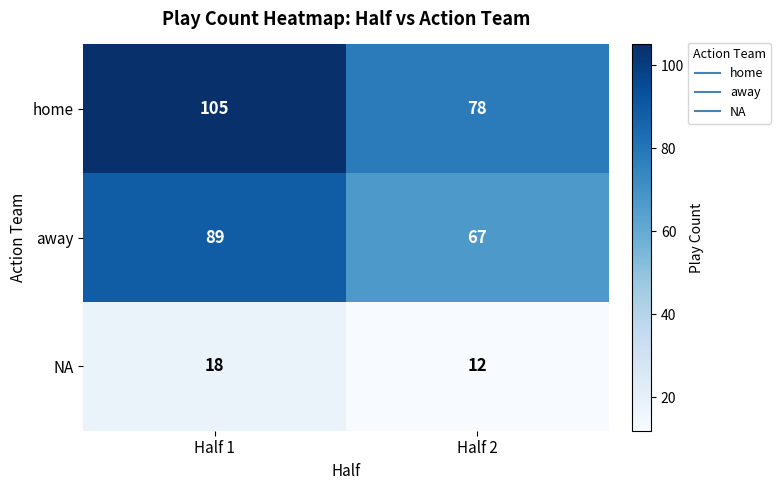

How many distinct data groups are displayed?

3